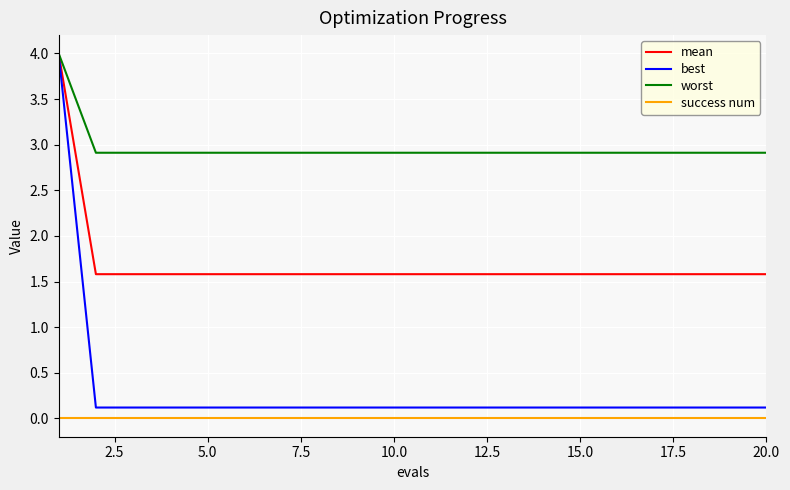

True or false: worst and success num intersect in this chart.

False